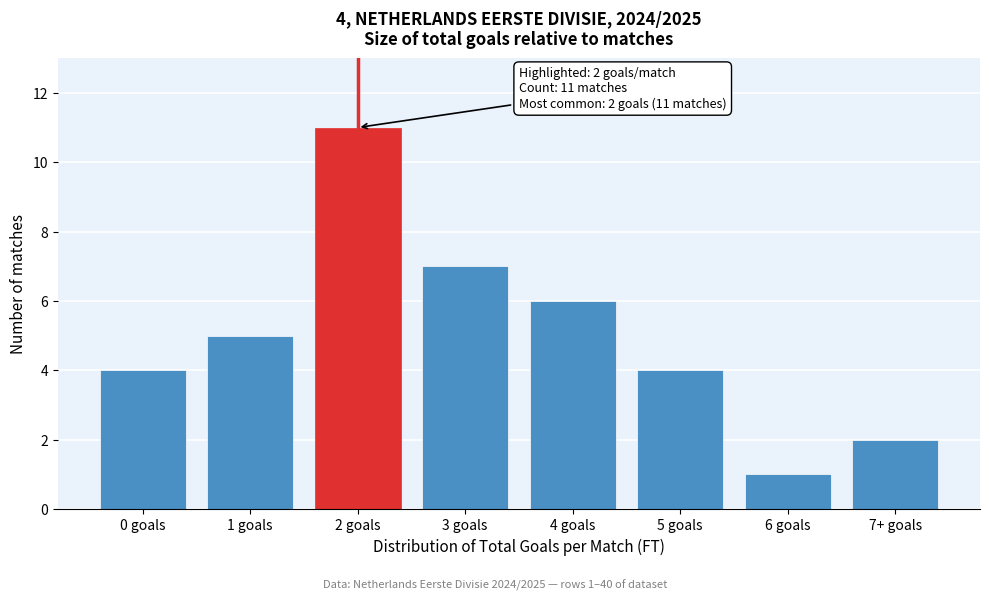

Reading left to right, extract all data points from this chart.

4	5	11	7	6	4	1	2